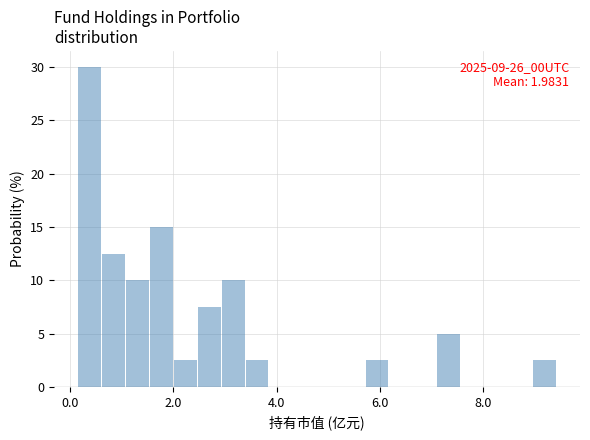

Read against the x-axis, roughly where is the centre of the tallest bar?

0.4